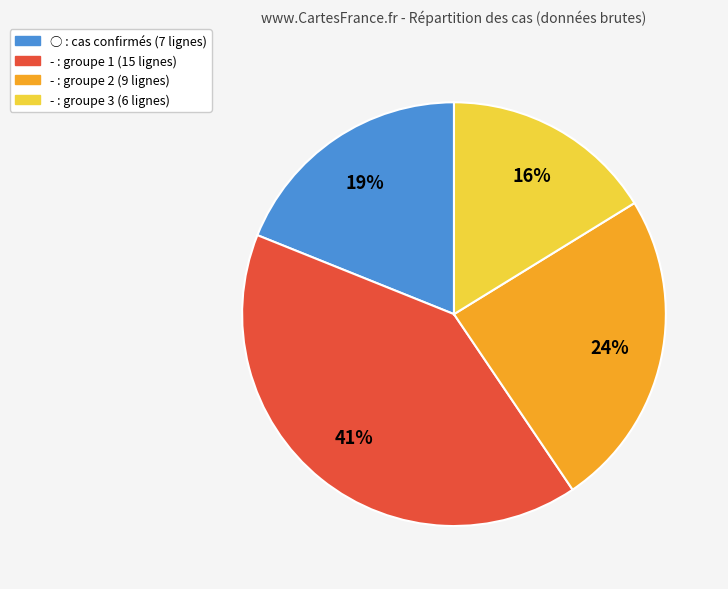

Is there a majority slice in this chart?

No